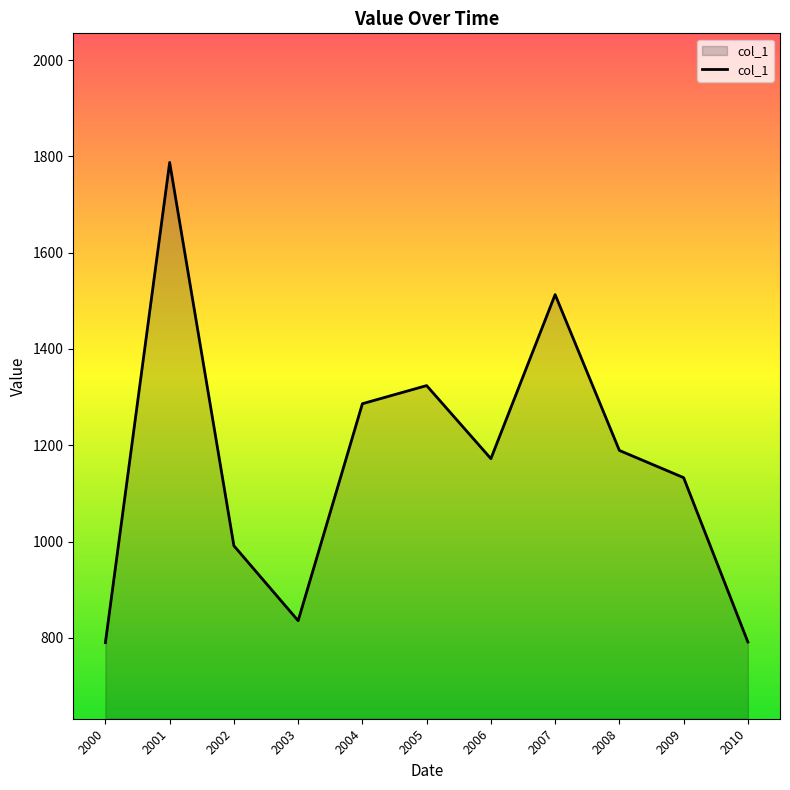

Is it true that the value at 2007 is 1512.9?

True